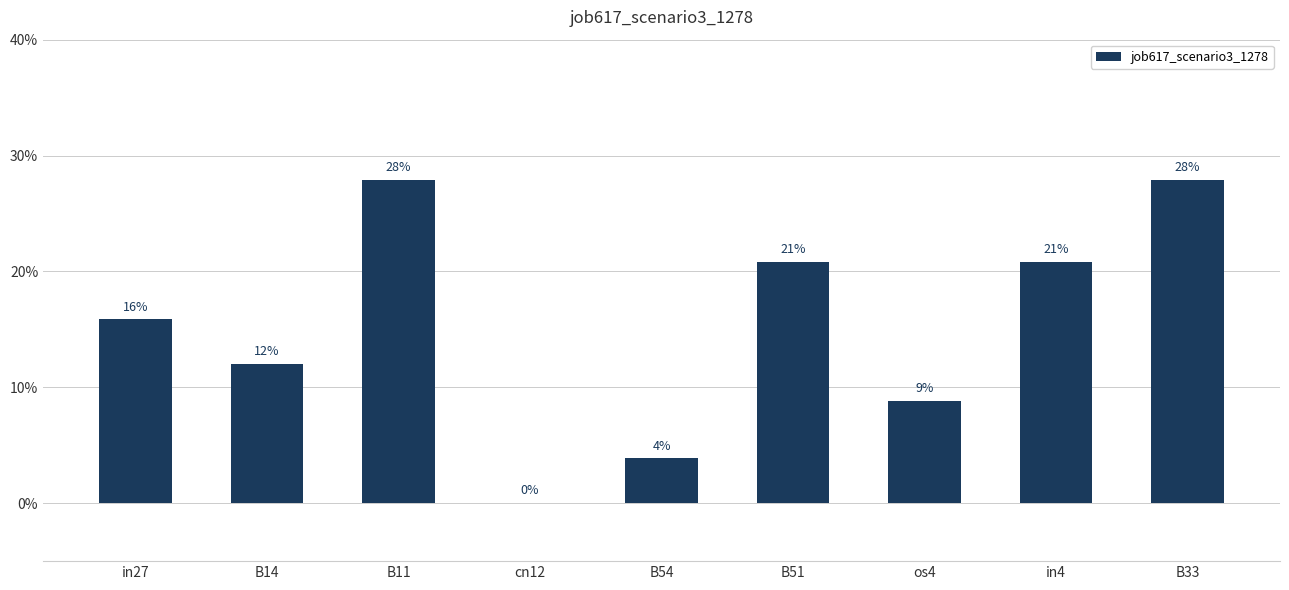

Which label corresponds to the largest value in the chart?

B11